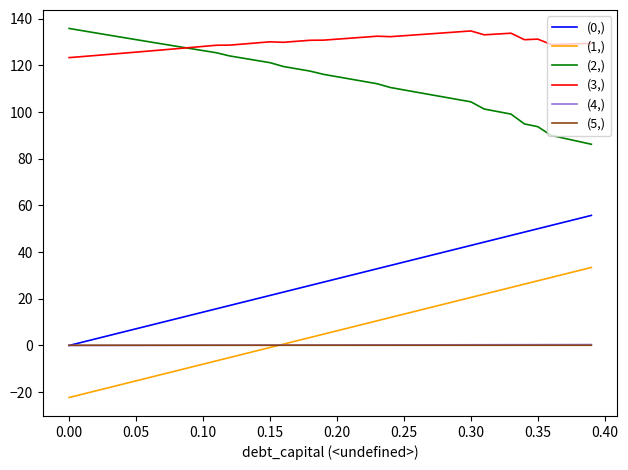

True or false: (1,) has more than 1 interior local peaks.

False